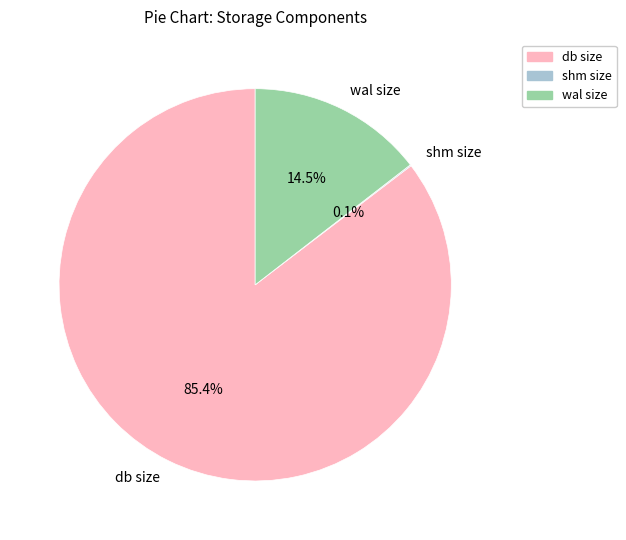

What portion of the pie excludes wal size?

85.5%